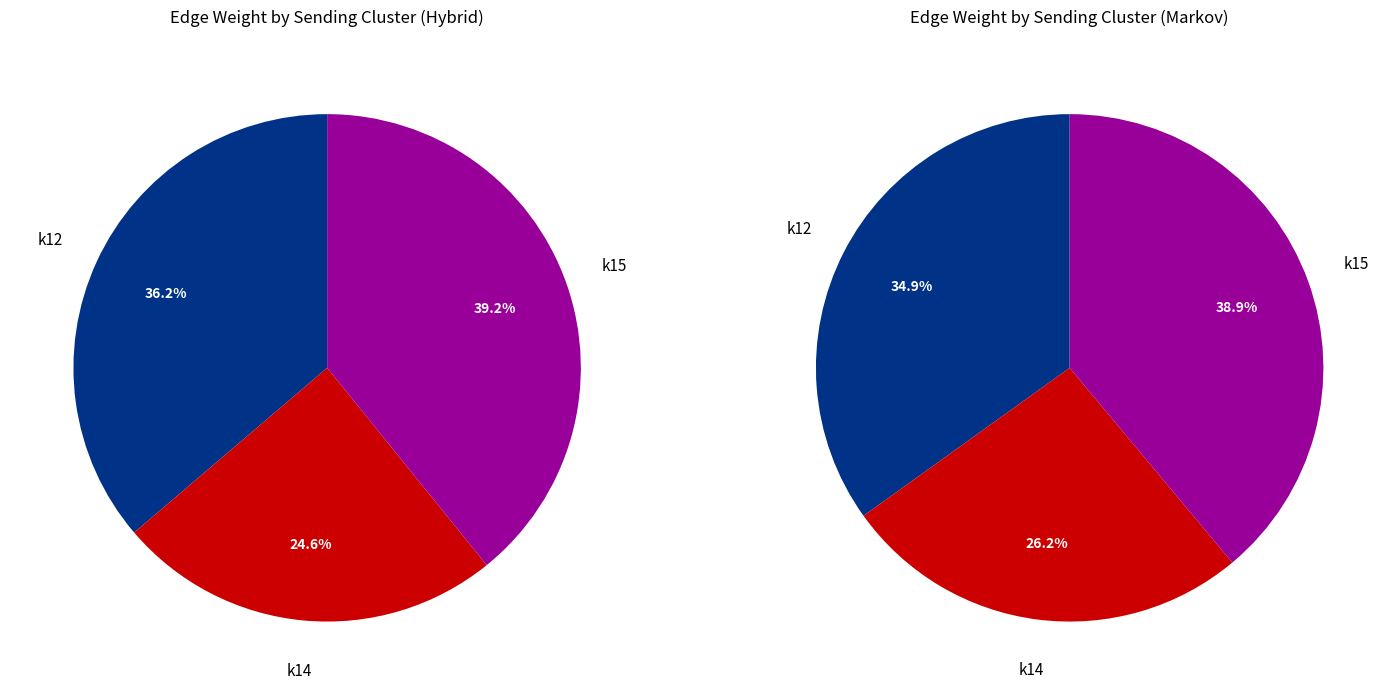

Which slice is the smallest?

k14